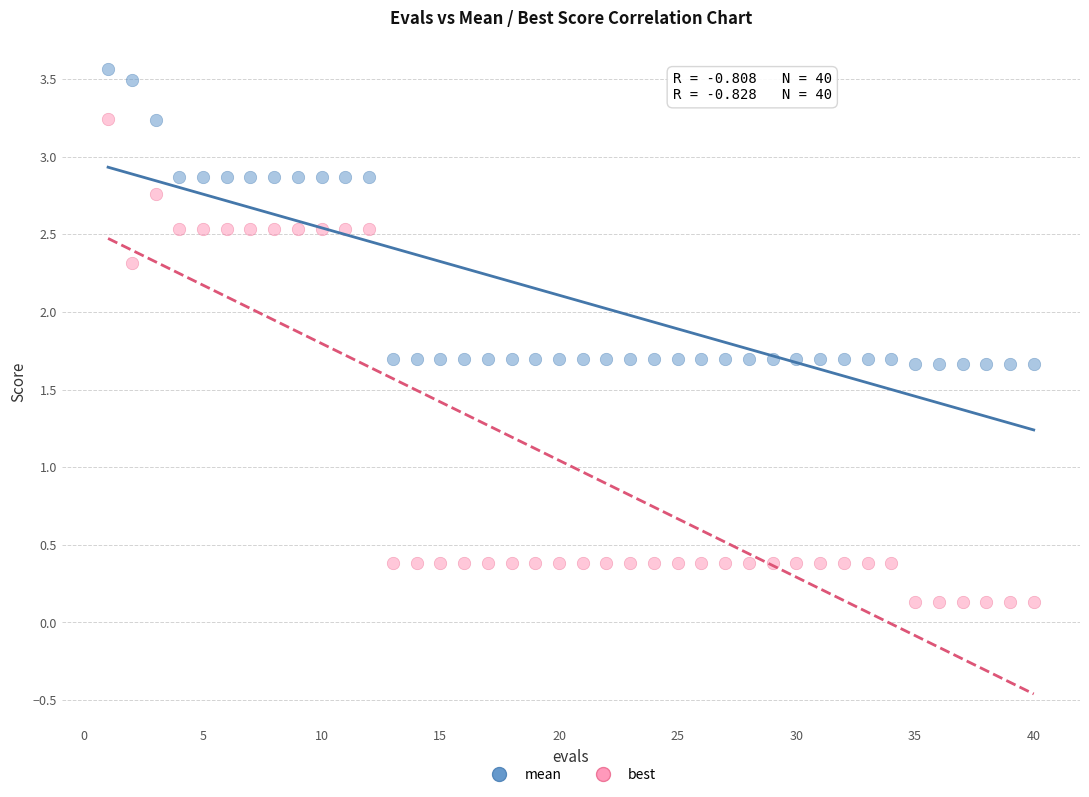

Which series has the largest Y range (max minus min)?

best